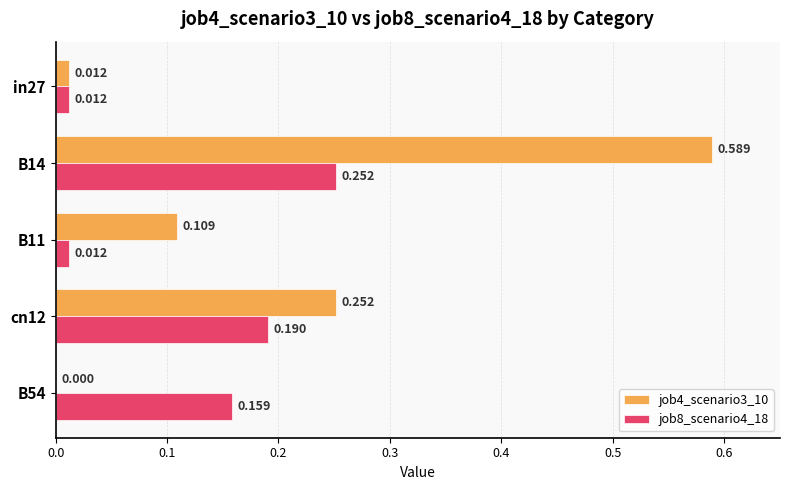

What are all the series names shown in the legend?

job4_scenario3_10, job8_scenario4_18